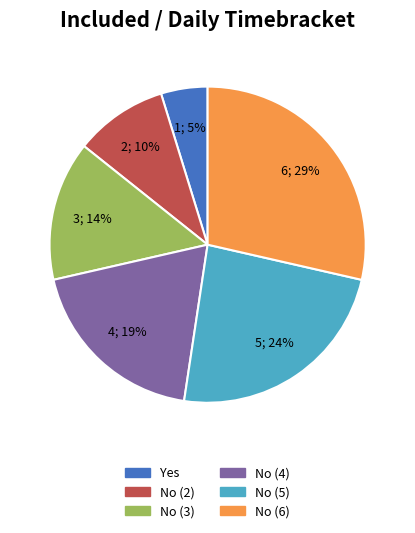

To the nearest percent, what percentage of the pie is No (6)?

29%